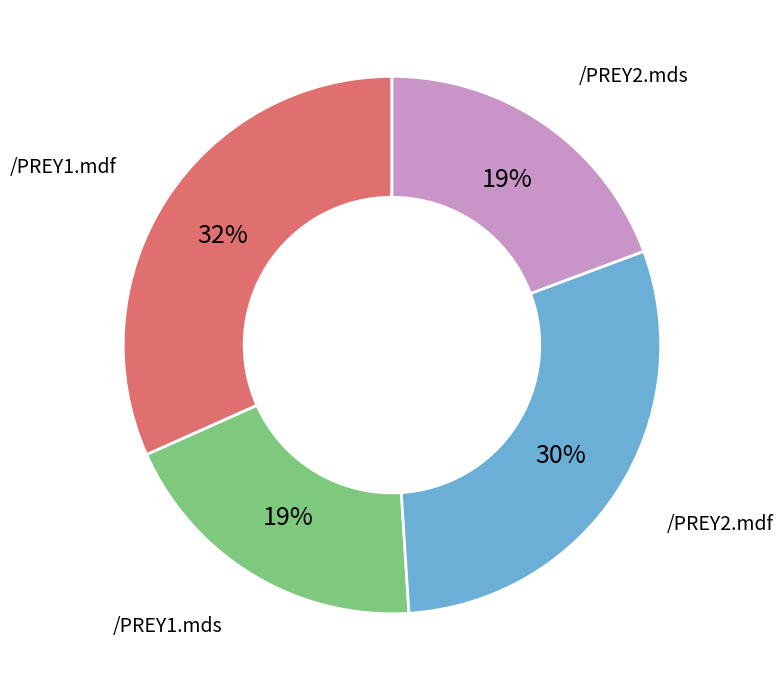

To the nearest percent, what is the average slice percentage?

25%